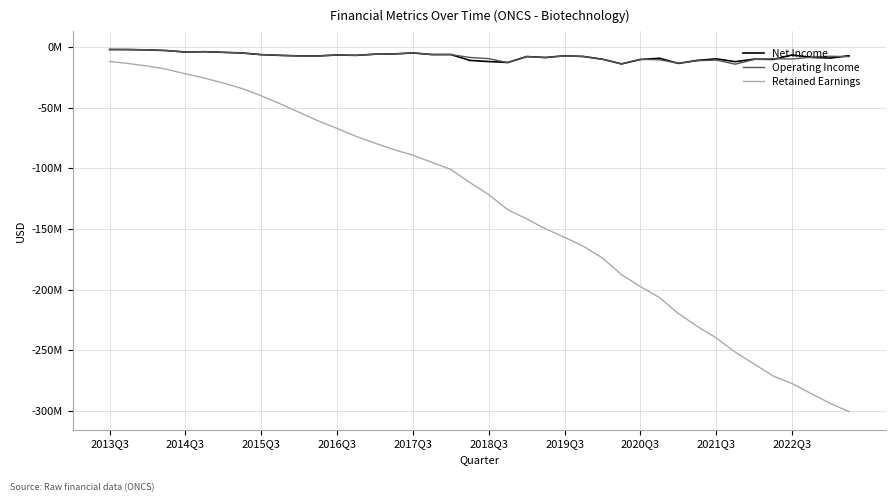

Is this an area chart (filled region under the line)?

No